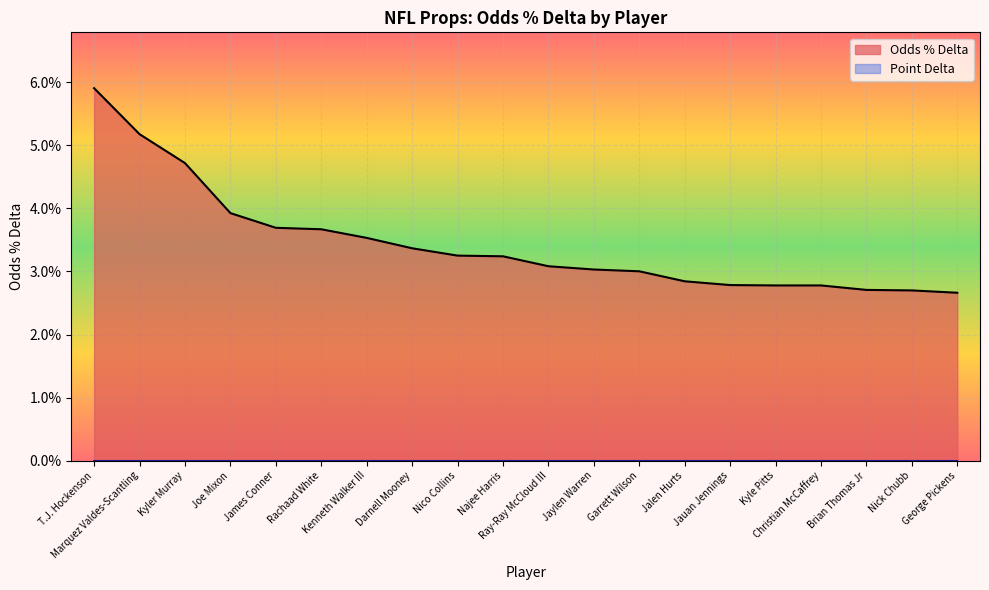

What is the sum of all values?

0.7